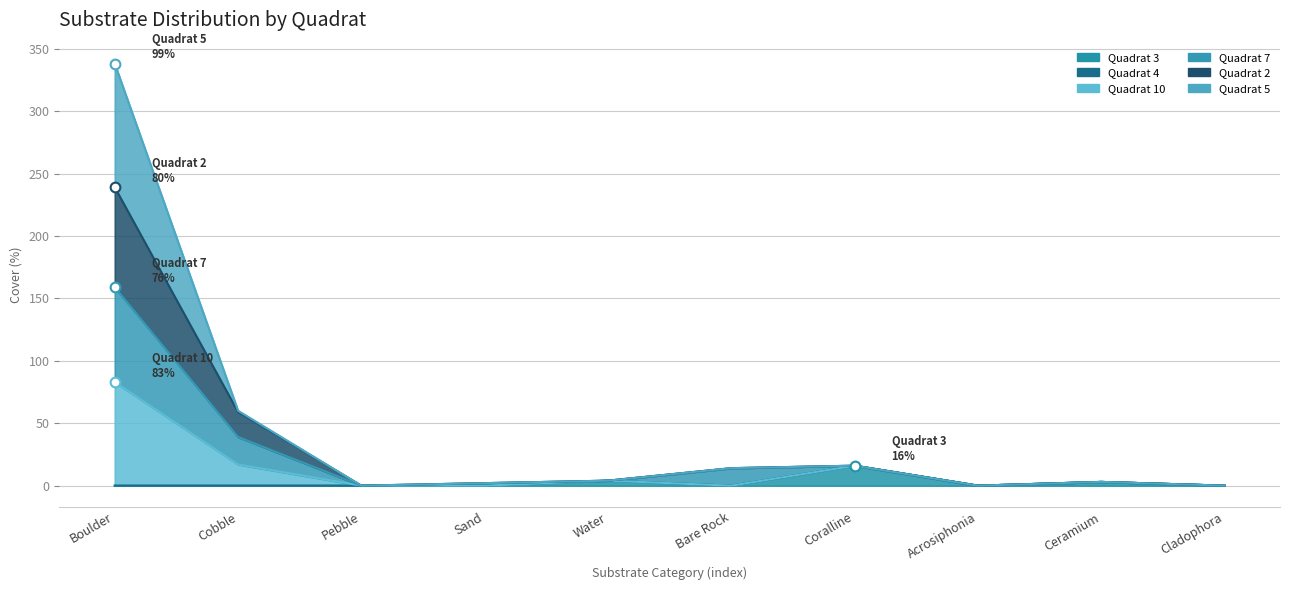

Between Water and Ceramium, which series saw the biggest shift?

Quadrat 3